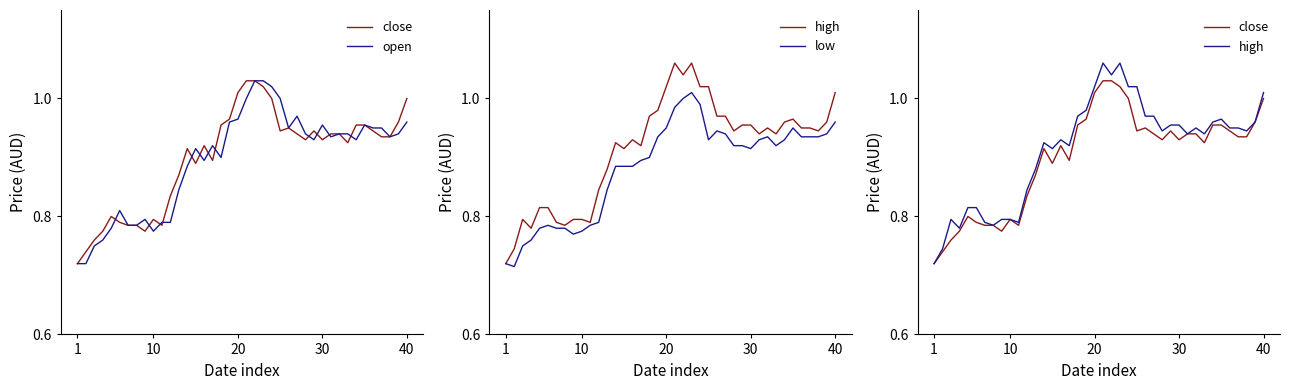

Between 12 and 25, which series saw the biggest shift?

open